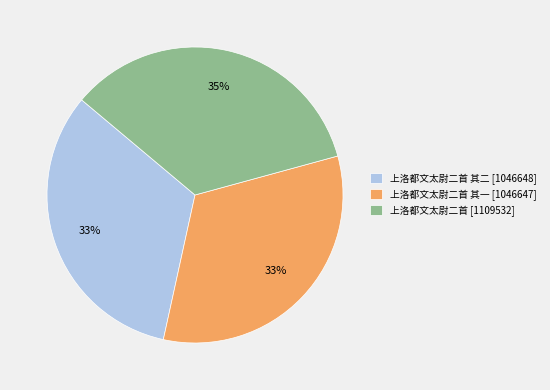

Approximately how many times larger is the value at 上洛都文太尉二首 其一 [1046647] compared to 上洛都文太尉二首 [1109532]?

0.9